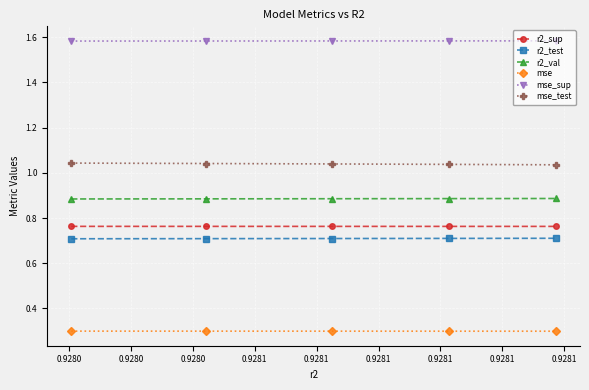

What is the value of the mse point at the 3rd from the left?

0.3